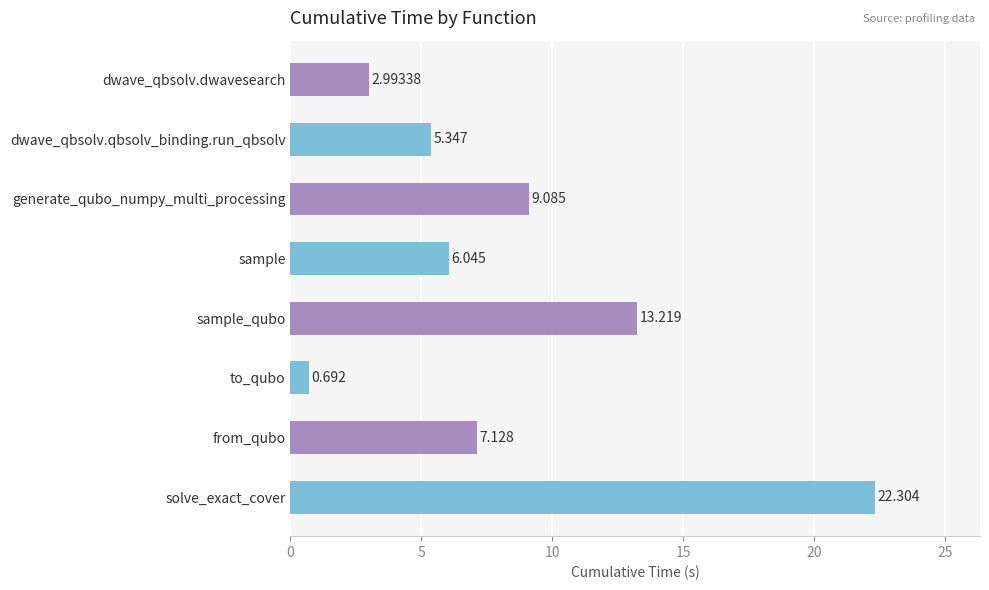

Between dwave_qbsolv.qbsolv_binding.run_qbsolv and sample_qubo, which is larger?

sample_qubo